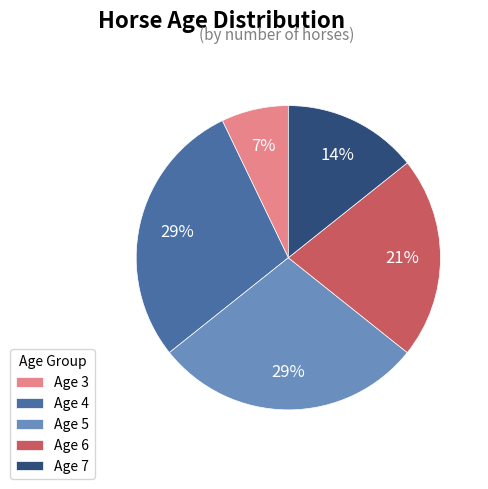

Between Age 6 and Age 7, which is larger?

Age 6